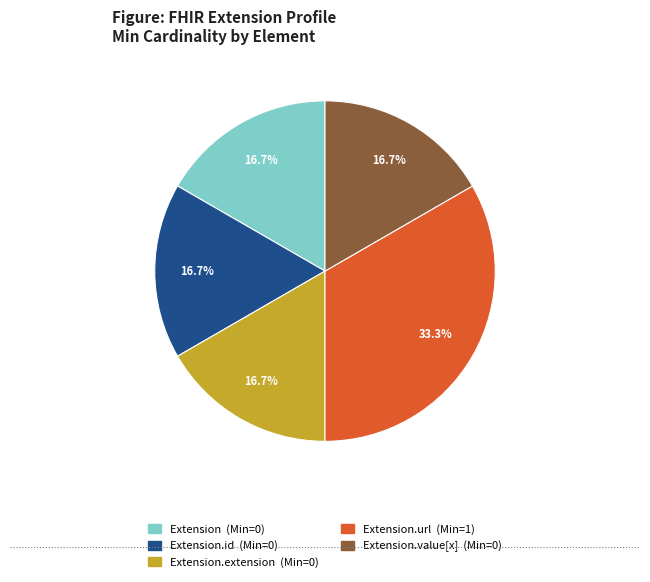

Is there any slice that represents more than half of the pie?

No